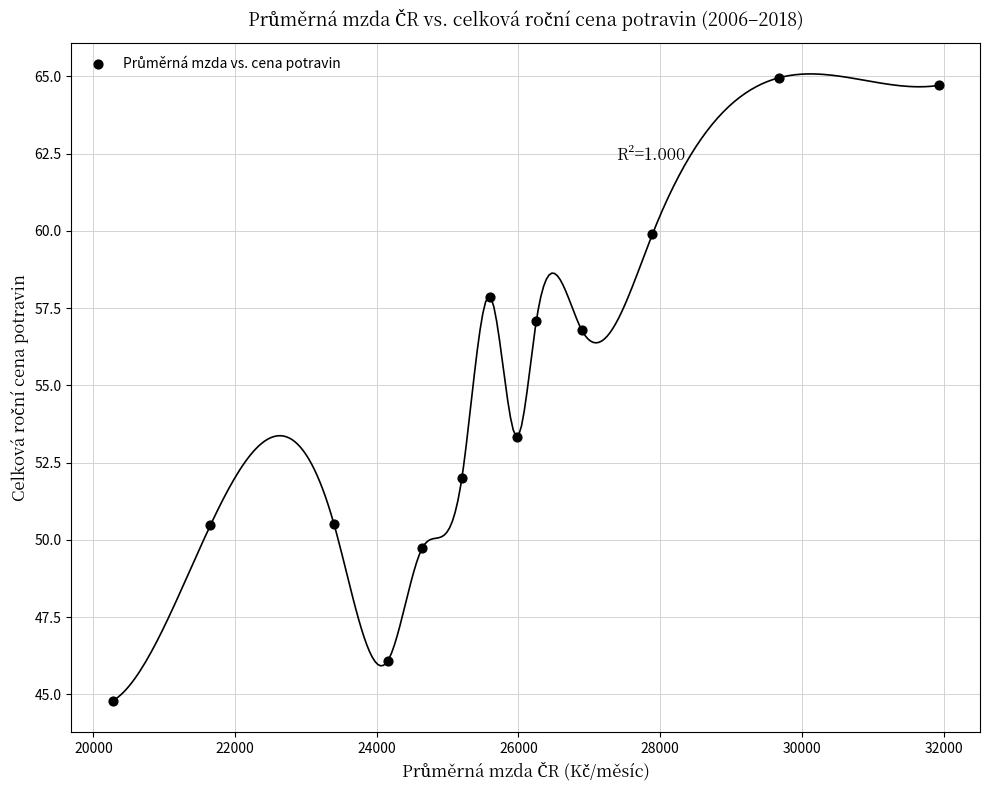

What Y value in the scatter plot is closest to 54?

53.3